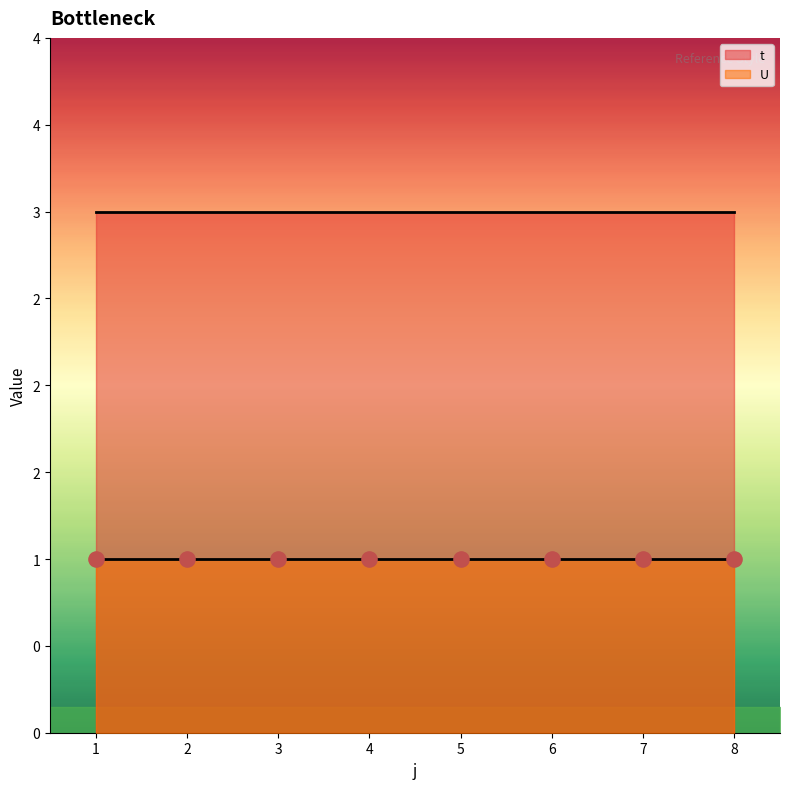

At how many categories does at least one series exceed 1?

8